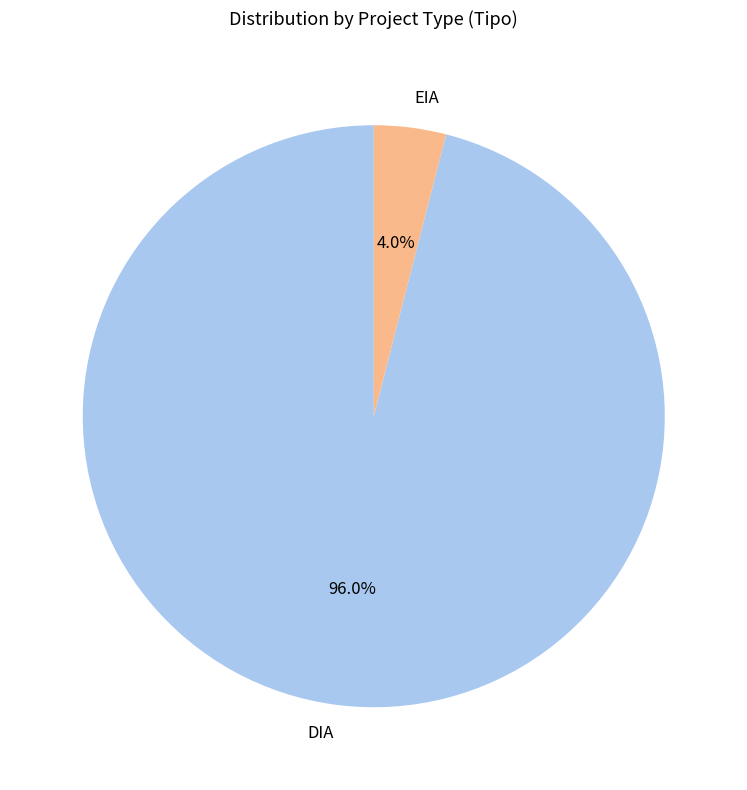

Is it true that DIA is 96% of the pie?

True